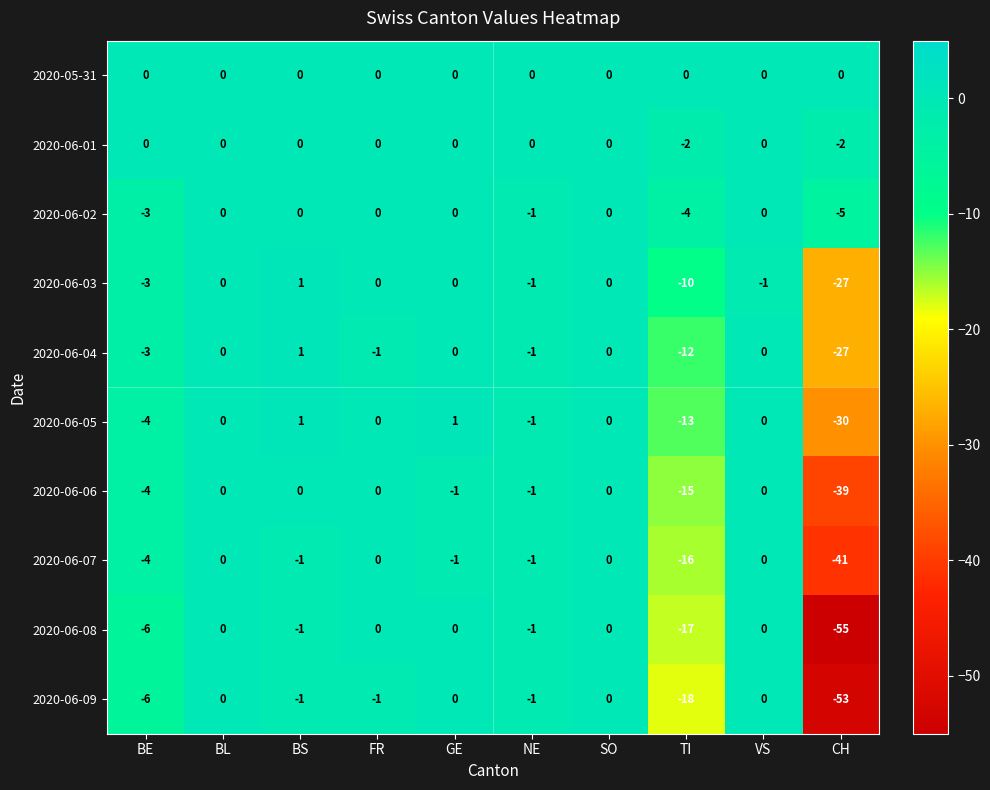

What is the lowest value of the 2020-06-05 series?

-30